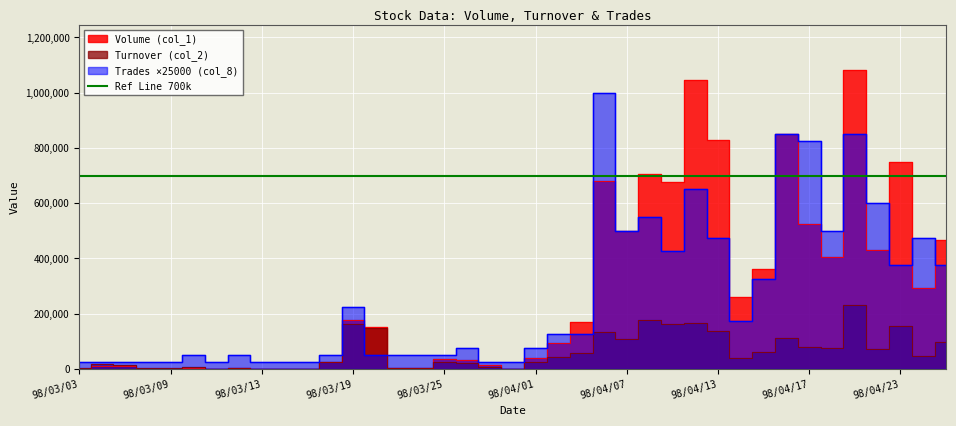

What is the difference between the second highest and minimum values in the Volume (col_1) series?

1046000